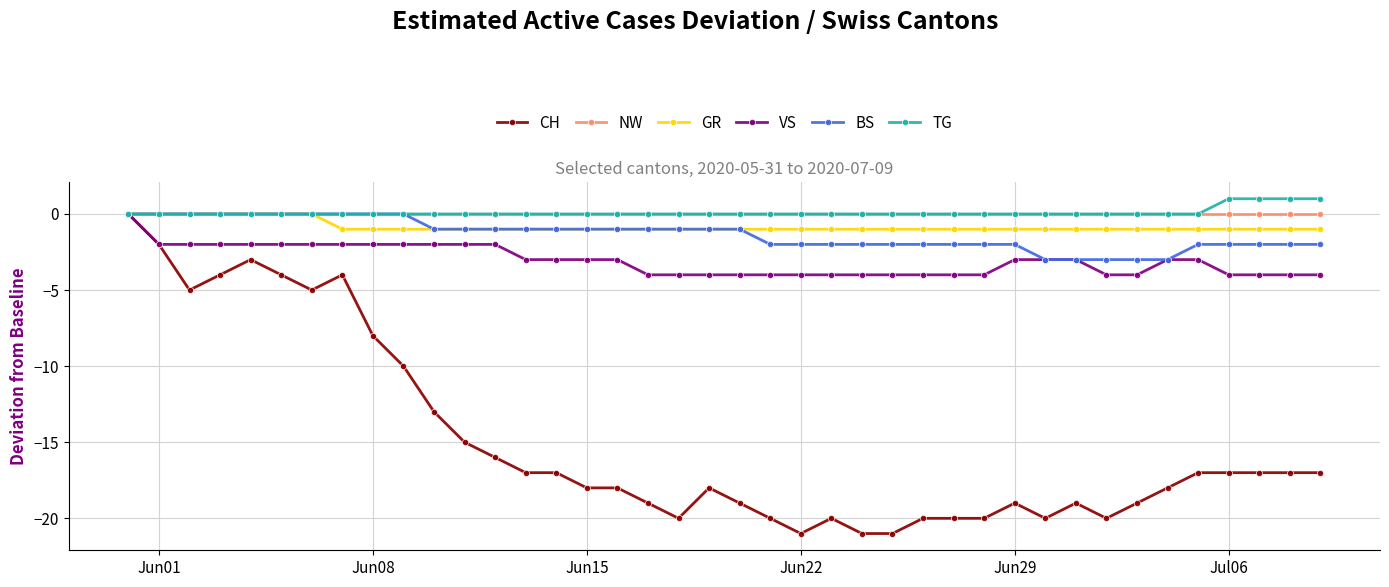

What is the lowest value of the BS series?

-3